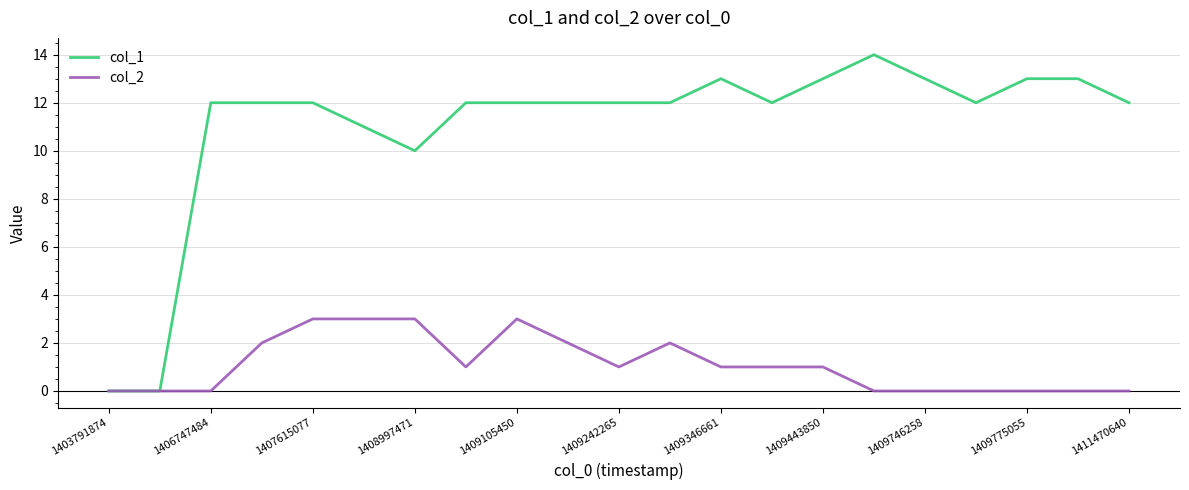

What are all the series names shown in the legend?

col_1, col_2